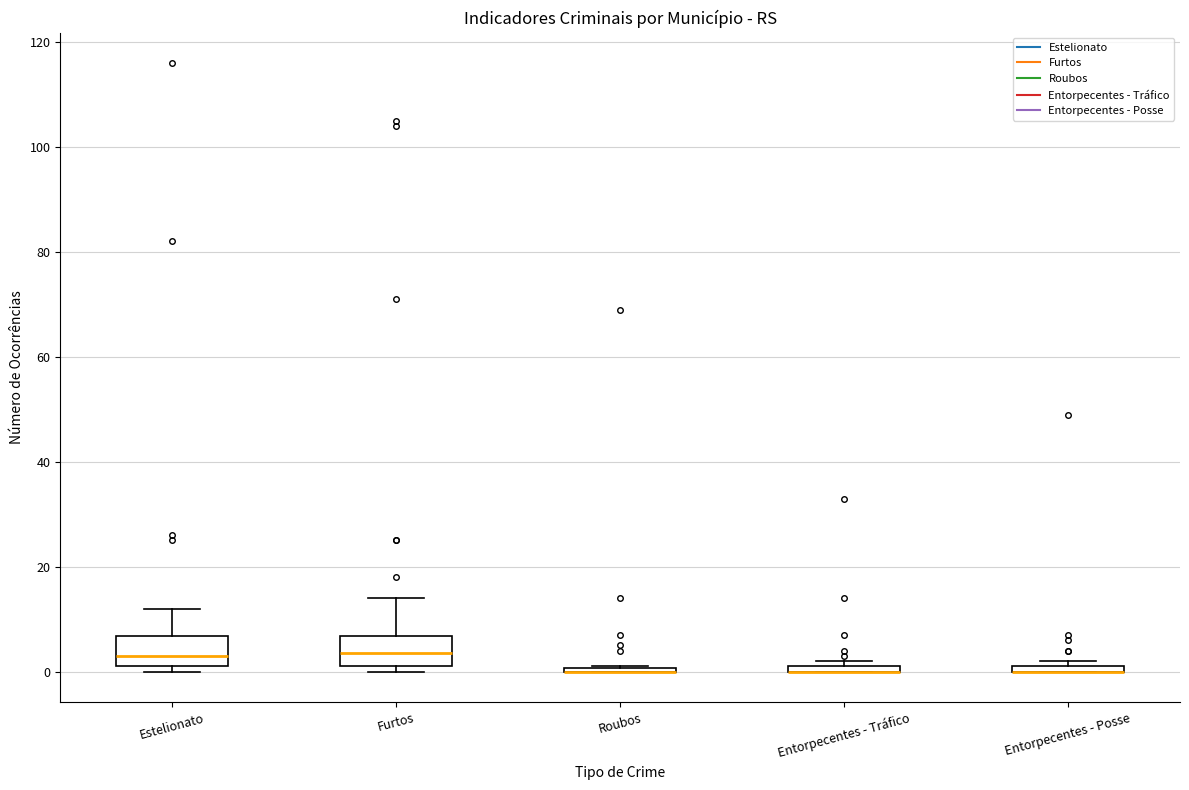

Where does the upper whisker of the box for Estelionato end on the y-axis? The values are not printed on the chart, so give them approximately, as read against the axis.

12